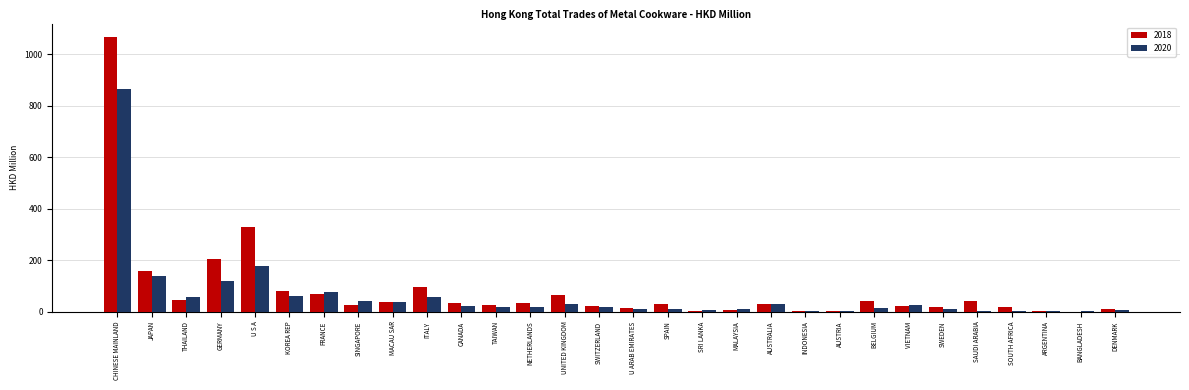

What is the sum of all 2018 values?

2536.9